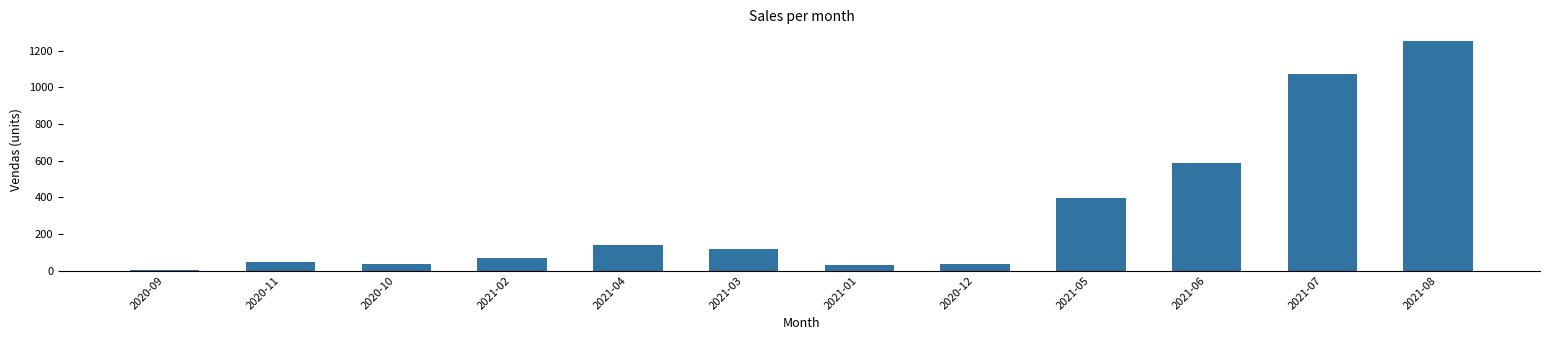

What is the value of the 3rd bar from the left?

35